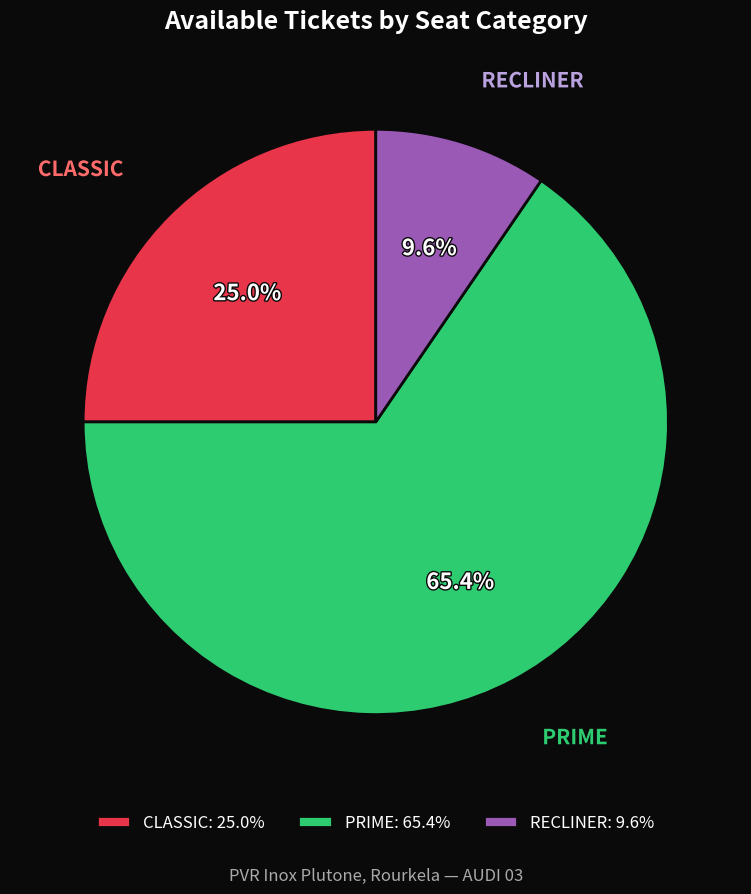

What is the smallest slice in the pie chart?

RECLINER